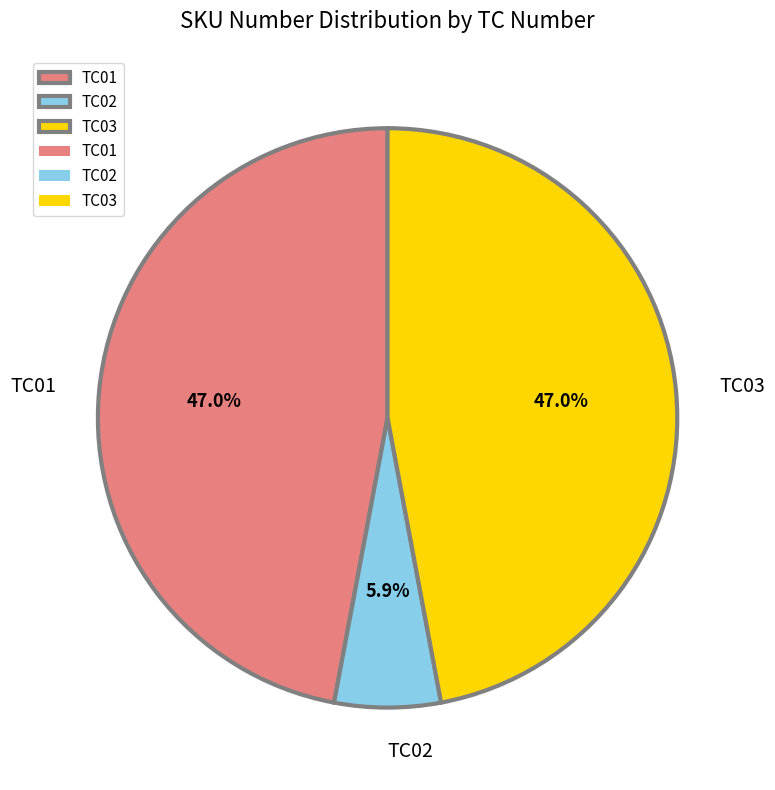

True or false: TC02 accounts for 6% of the total.

True